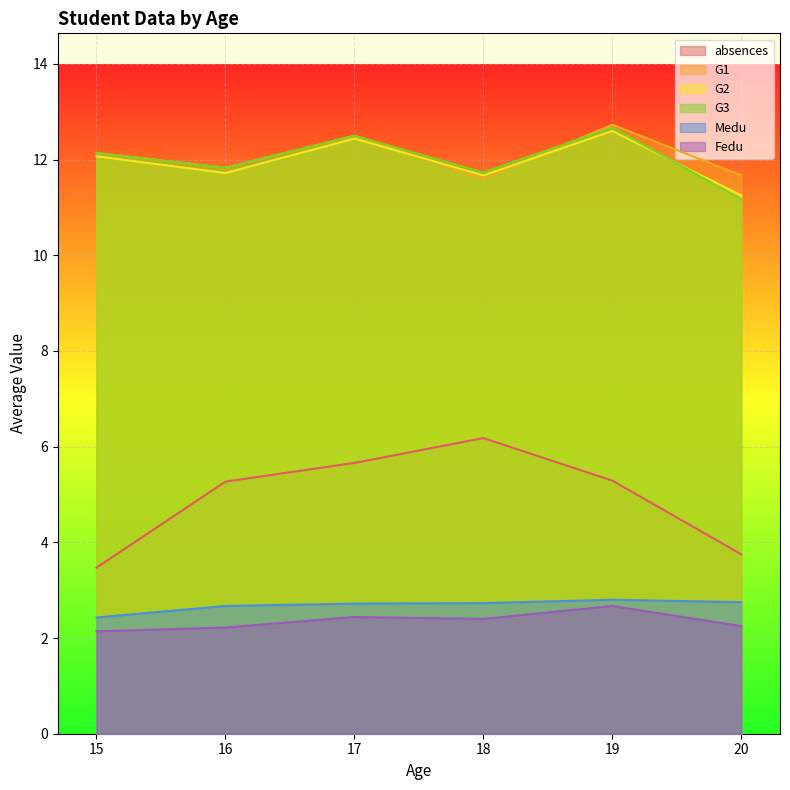

True or false: Fedu and G1 cross at least once.

False